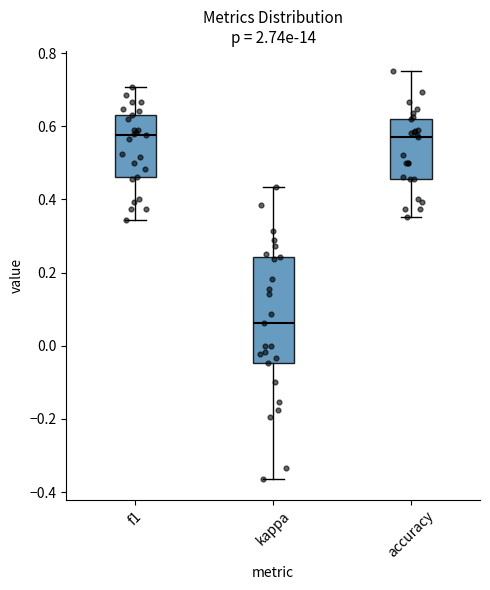

Which box is the tallest, from its lower edge to its upper edge?

kappa